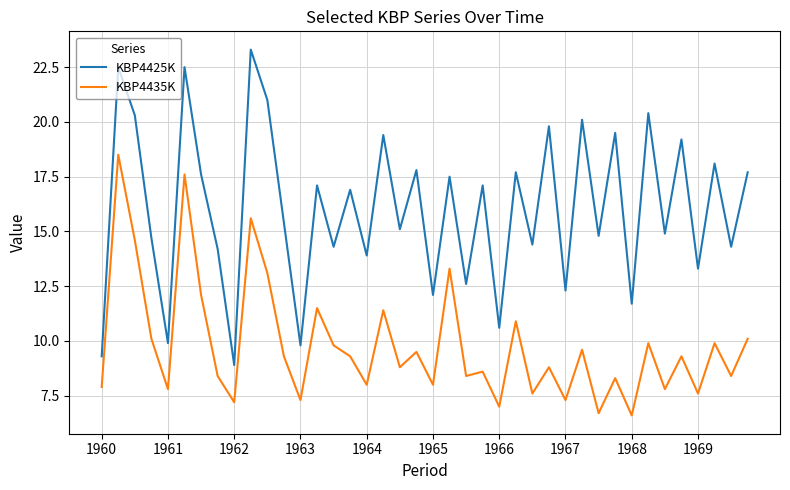

Which series has the widest spread of values?

KBP4425K